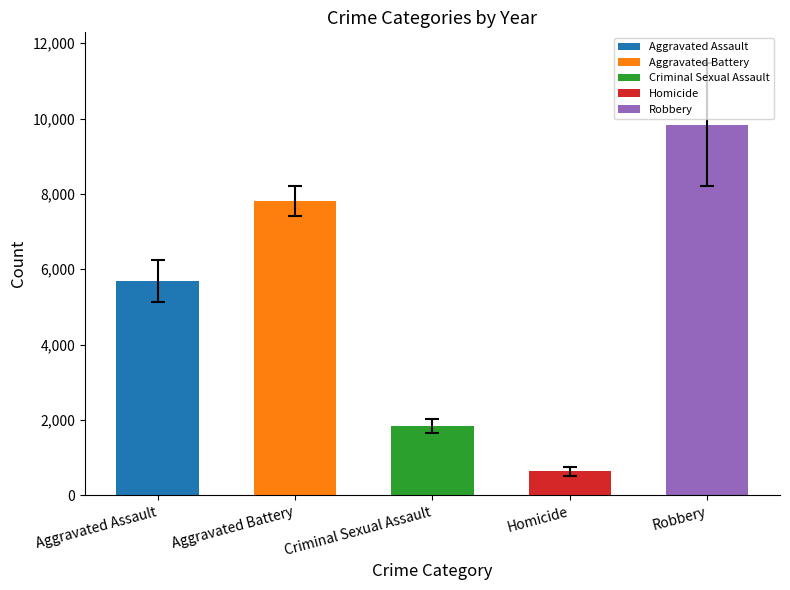

What is the sum of the values at Aggravated Battery and Homicide?

8448.2